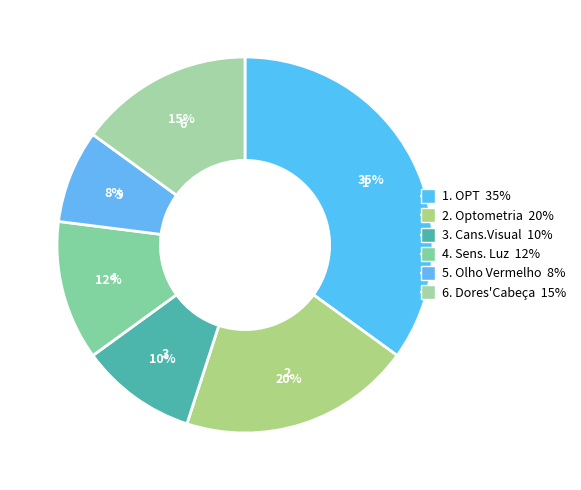

To the nearest percent, what is the average slice percentage?

17%